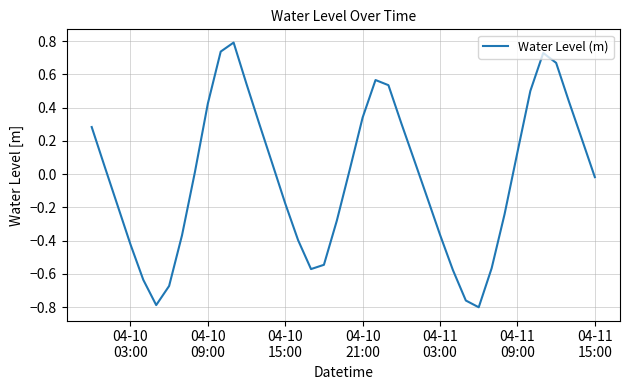

What is the difference between the maximum and minimum values?

1.6